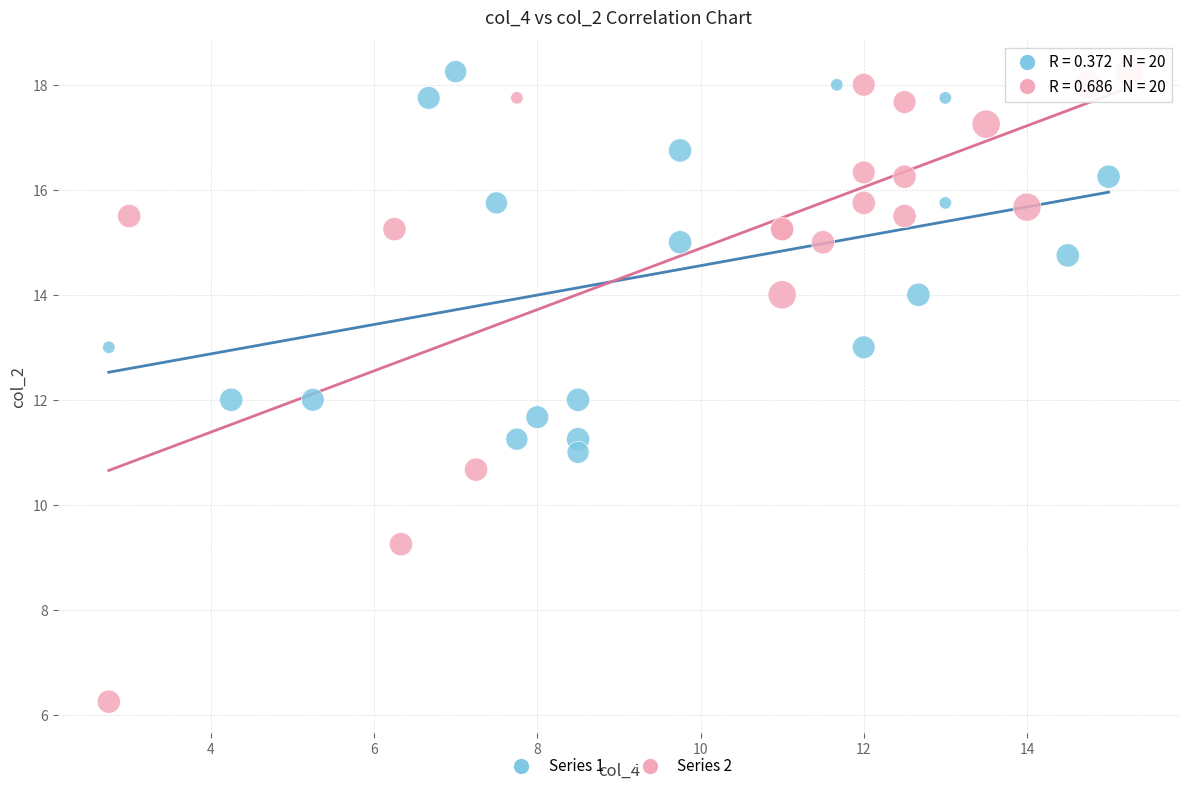

Which series has the widest spread of Y values?

Series 2